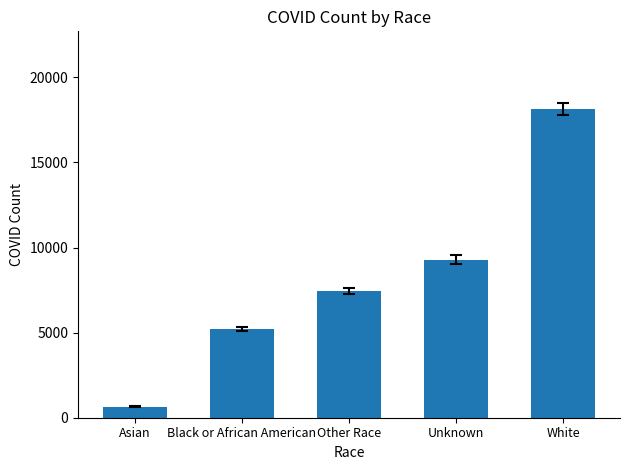

List the labels in order of value, largest first.

White, Unknown, Other Race, Black or African American, Asian